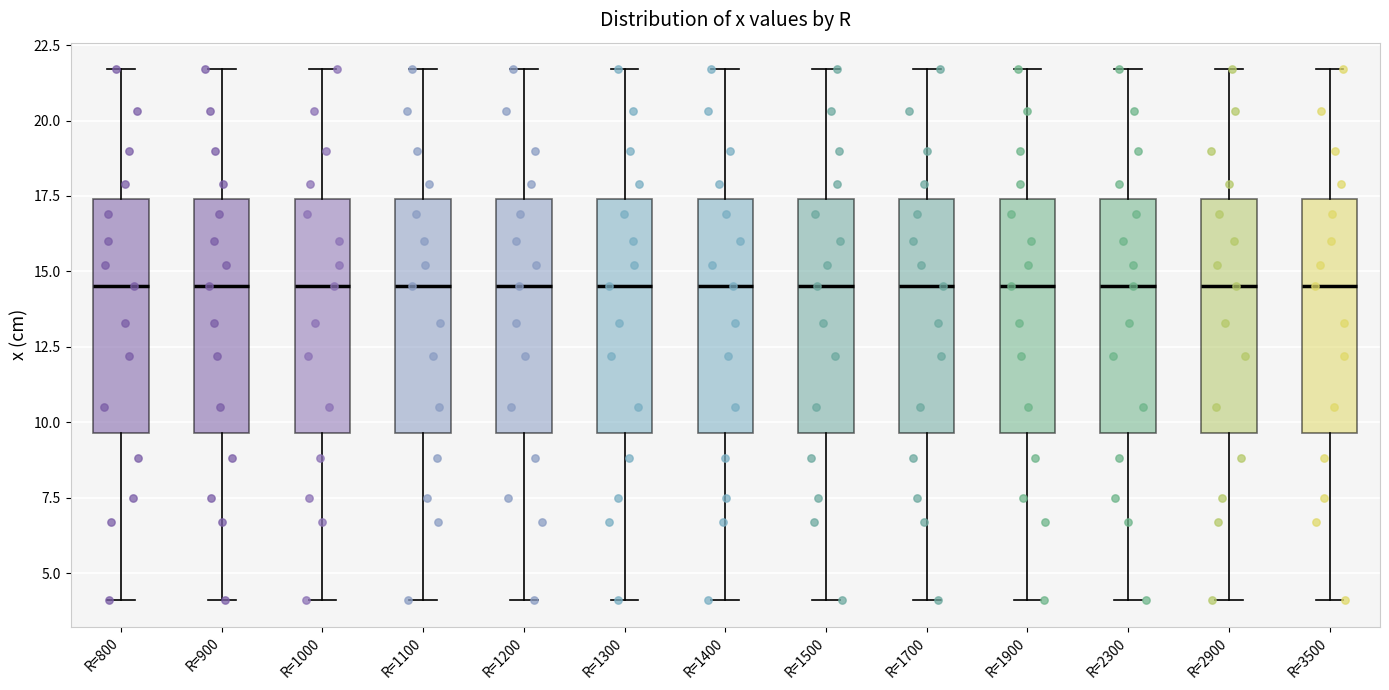

Reading left to right, transcribe this box plot: for each box, give where its median line is, the range the box spans, and where its two whiskers end, as read against the y-axis. The values are not printed on the chart, so give them approximately, as read against the axis.

R=800: median 14.5, box 9.5 to 17.5, whiskers 4.0 to 21.5
R=900: median 14.5, box 9.5 to 17.5, whiskers 4.0 to 21.5
R=1000: median 14.5, box 9.5 to 17.5, whiskers 4.0 to 21.5
R=1100: median 14.5, box 9.5 to 17.5, whiskers 4.0 to 21.5
R=1200: median 14.5, box 9.5 to 17.5, whiskers 4.0 to 21.5
R=1300: median 14.5, box 9.5 to 17.5, whiskers 4.0 to 21.5
R=1400: median 14.5, box 9.5 to 17.5, whiskers 4.0 to 21.5
R=1500: median 14.5, box 9.5 to 17.5, whiskers 4.0 to 21.5
R=1700: median 14.5, box 9.5 to 17.5, whiskers 4.0 to 21.5
R=1900: median 14.5, box 9.5 to 17.5, whiskers 4.0 to 21.5
R=2300: median 14.5, box 9.5 to 17.5, whiskers 4.0 to 21.5
R=2900: median 14.5, box 9.5 to 17.5, whiskers 4.0 to 21.5
R=3500: median 14.5, box 9.5 to 17.5, whiskers 4.0 to 21.5